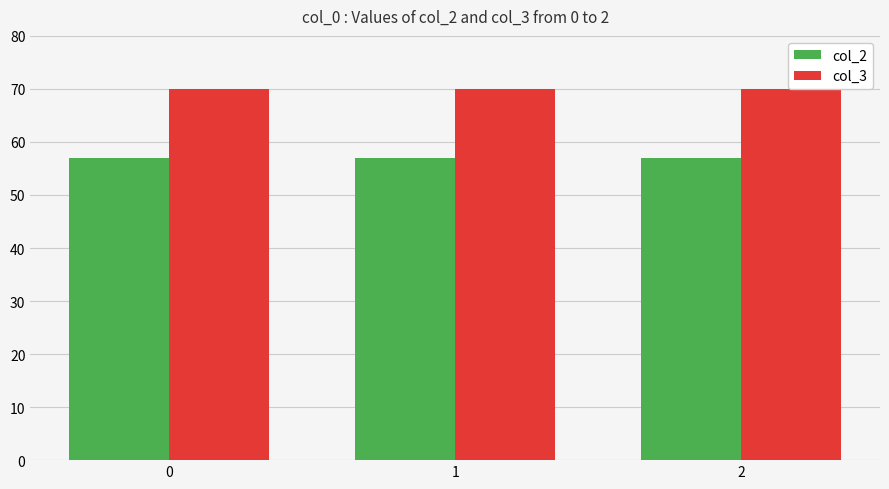

What is the value of the col_2 bar at the 3rd from the left?

57